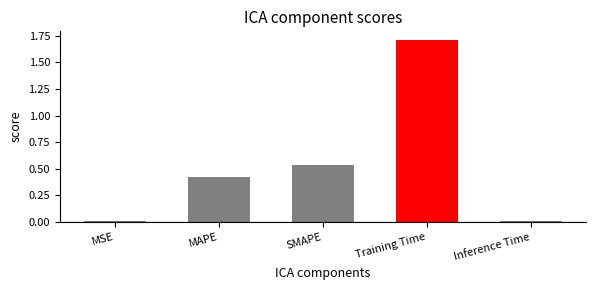

Which has a higher value, MAPE or MSE?

MAPE